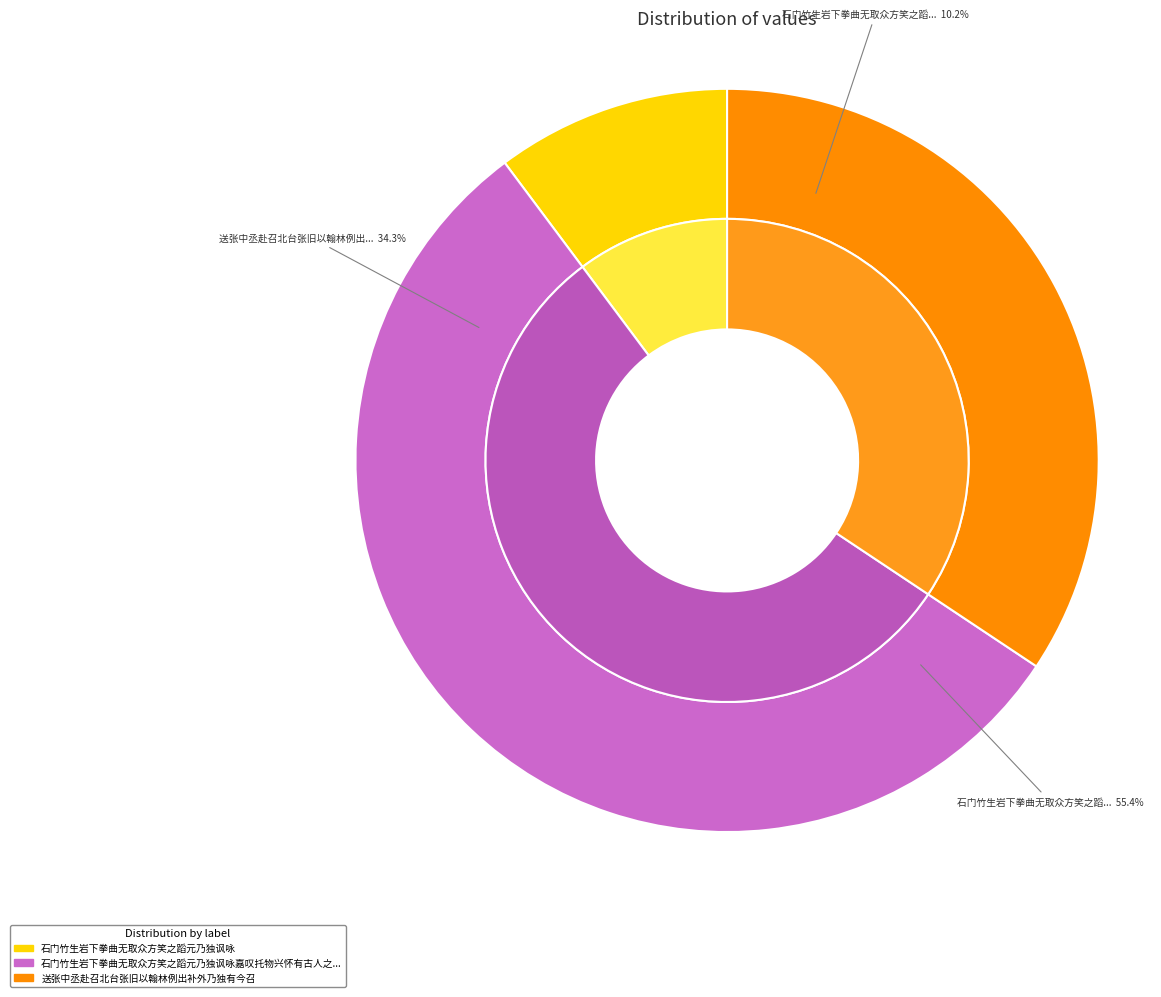

Approximately how many times larger is the value at 石门竹生岩下拳曲无取众方笑之蹈元乃独讽咏 compared to 石门竹生岩下拳曲无取众方笑之蹈元乃独讽咏嘉叹托物兴怀有古人之风辄用韵以广其志?

0.2